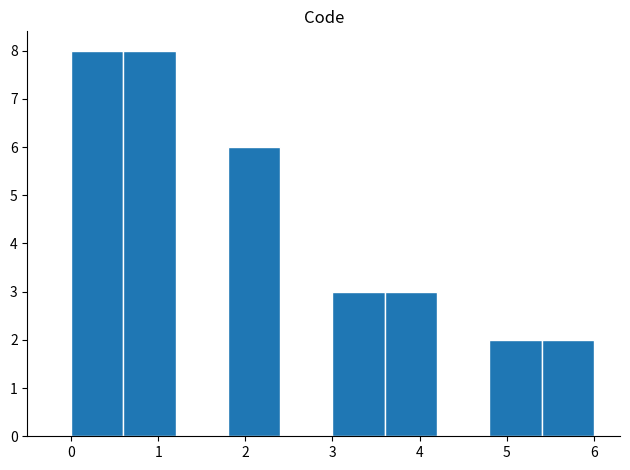

How tall is the bar that spans 3.0 to 3.6 on the x-axis? The values are not printed on the chart, so give them approximately, as read against the axis.

3